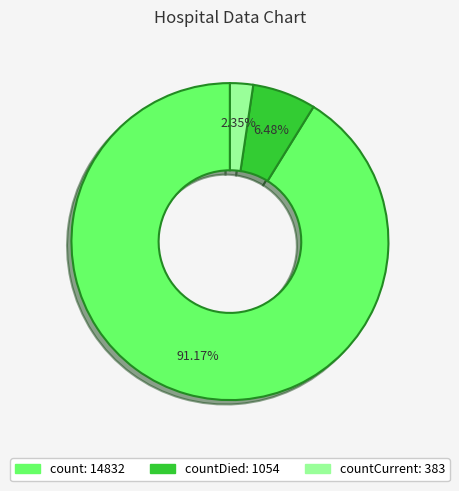

How many slices are in this pie chart?

3